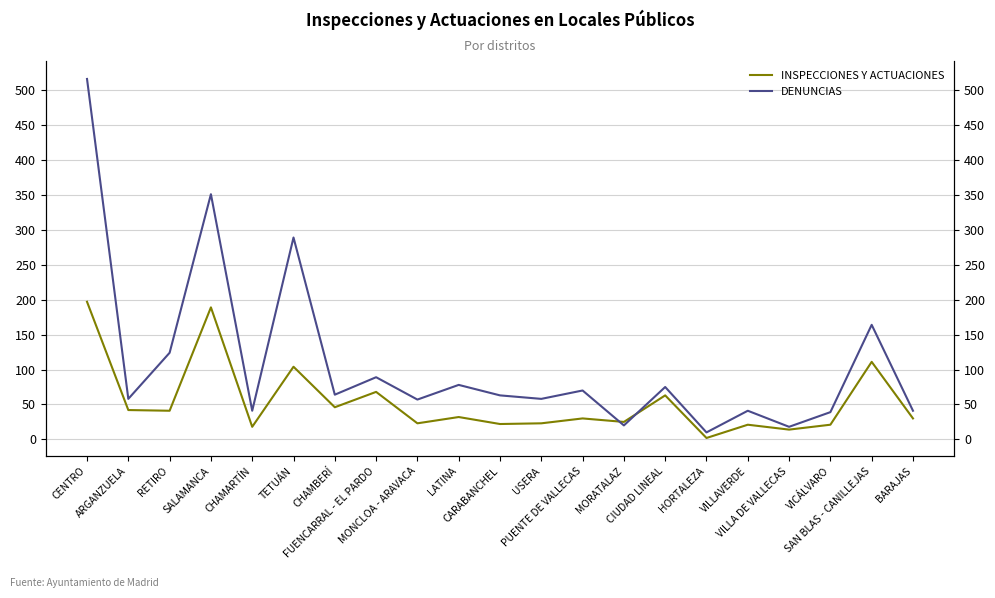

Between which two adjacent categories do INSPECCIONES Y ACTUACIONES and DENUNCIAS first intersect?

PUENTE DE VALLECAS and MORATALAZ